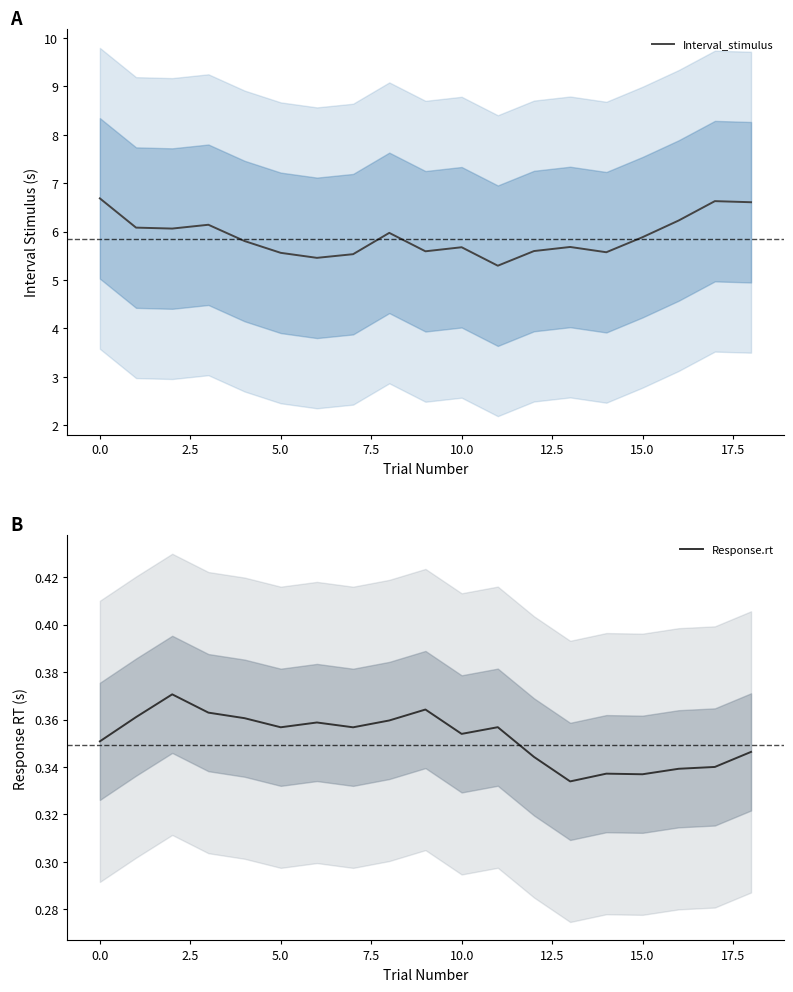

Which series has the largest range (max minus min)?

Interval_stimulus